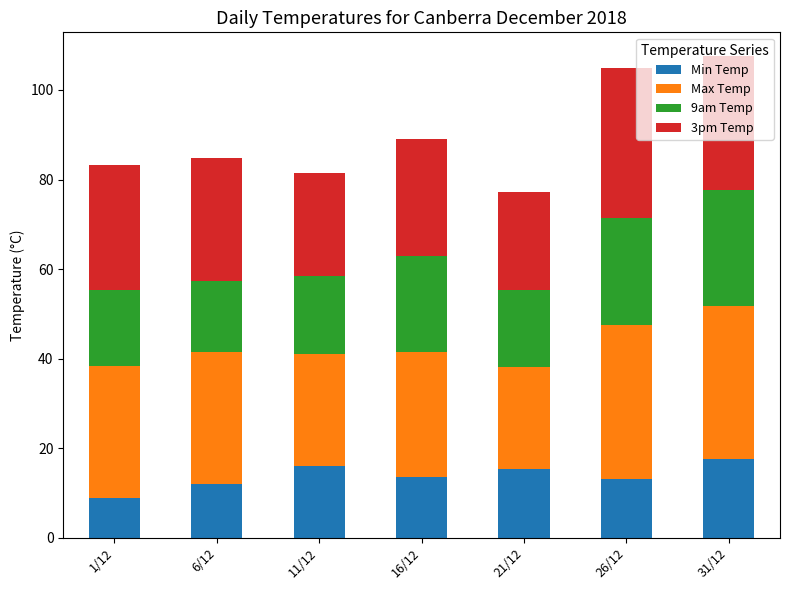

The Min Temp series shows 3.1 at 16/12. True or false?

False